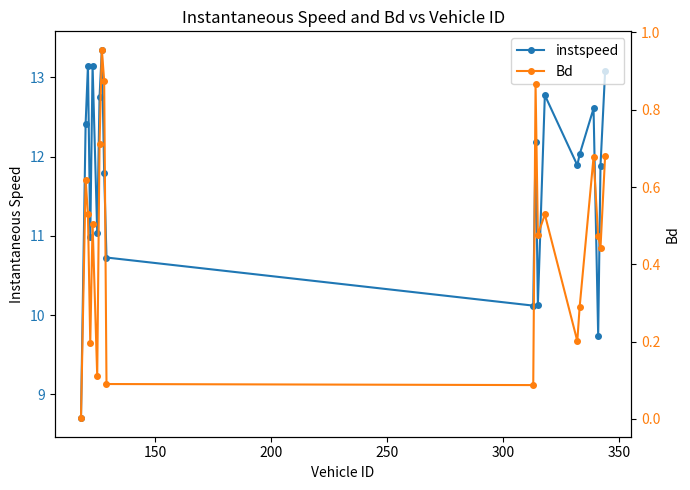

At how many categories does at least one series exceed 3?

20